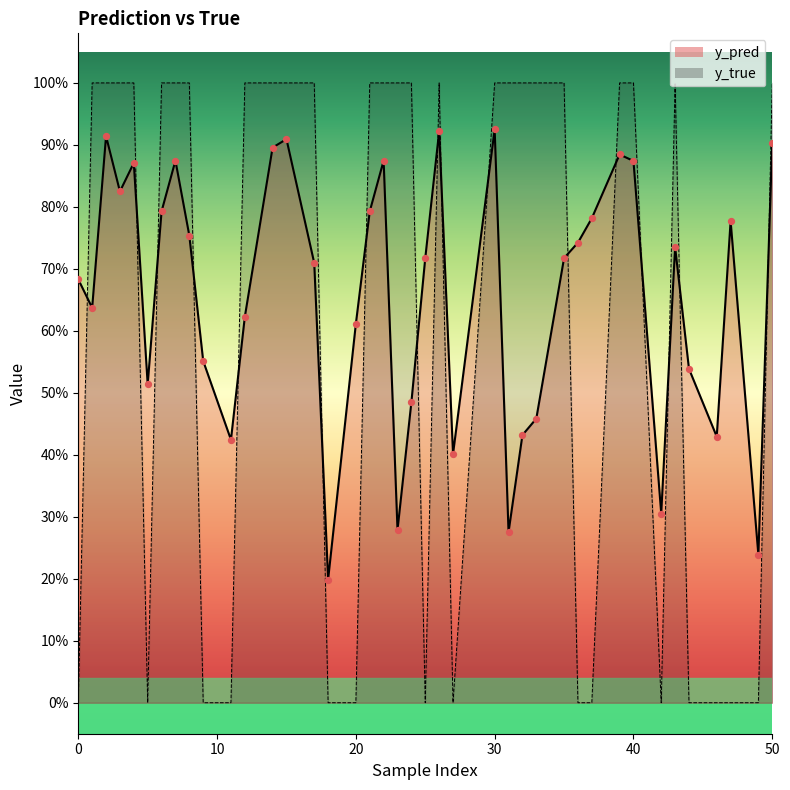

At which category is the sum across all series the highest?

30